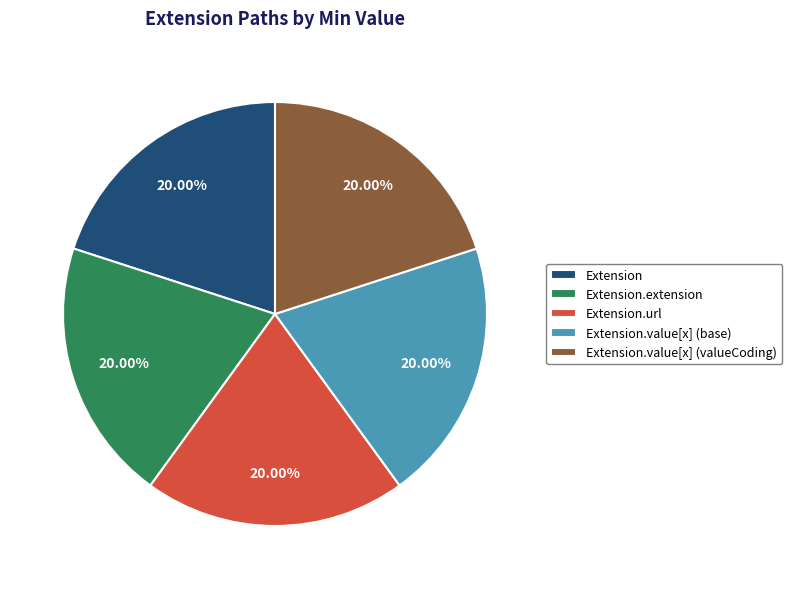

Is there any slice that represents more than half of the pie?

No